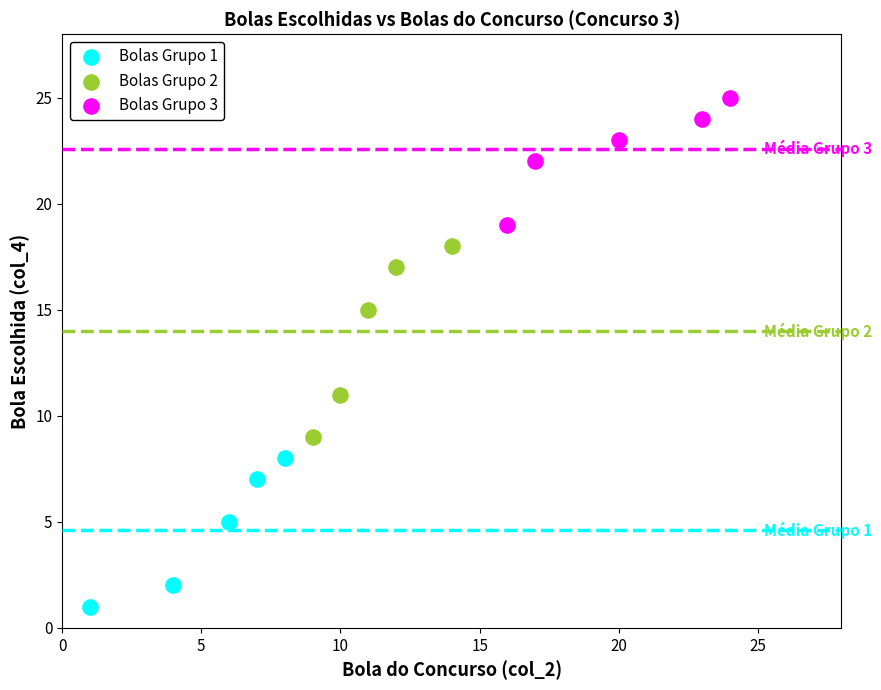

Which series has the widest spread of Y values?

Bolas Grupo 2